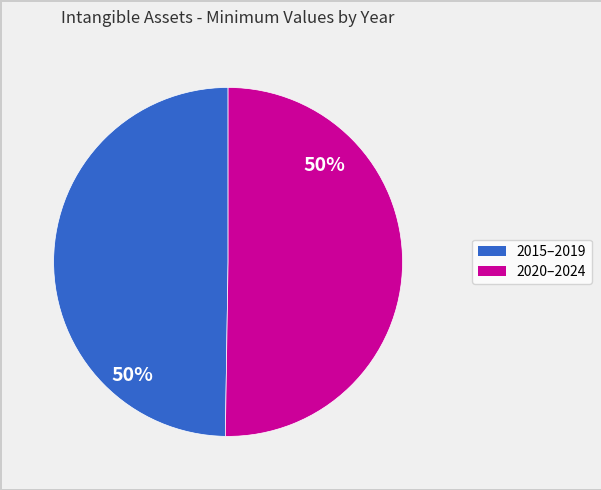

Is it true that 2020–2024 is 56% of the pie?

False